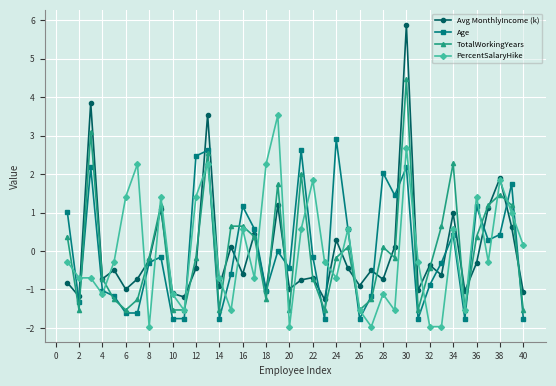

Rank the series by their maximum value, from lowest to highest.

Age, PercentSalaryHike, TotalWorkingYears, Avg MonthlyIncome (k)